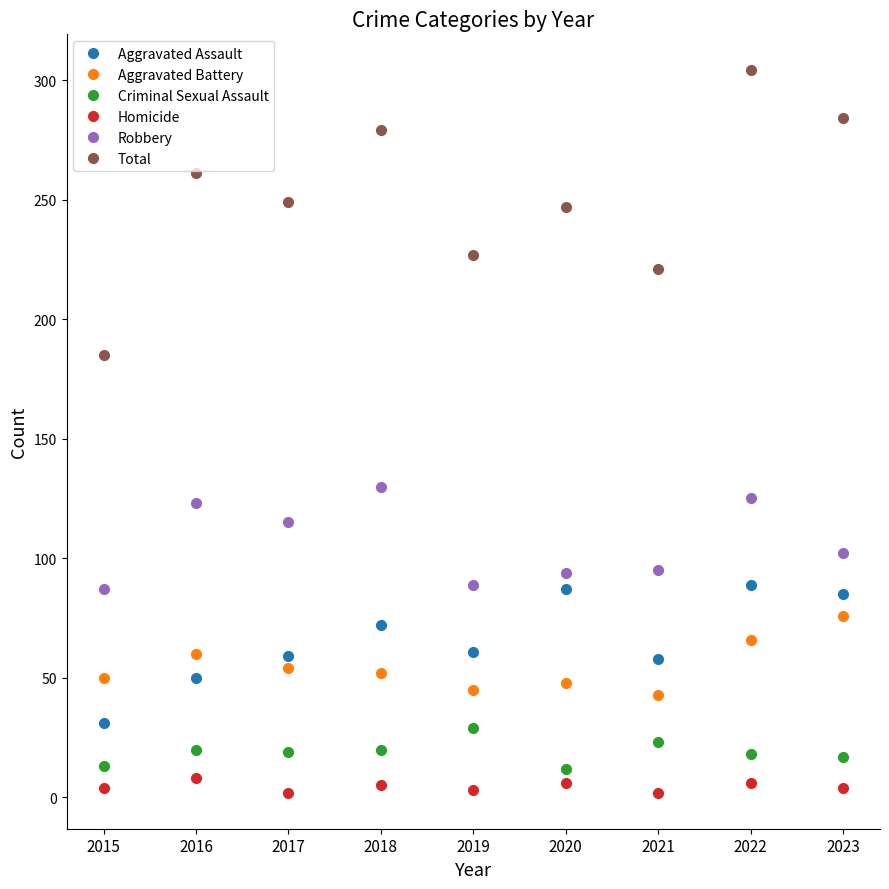

Does the chart have visible grid lines?

No